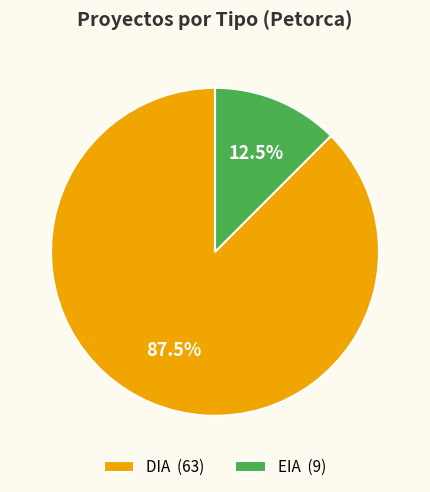

Count the number of slices in the pie.

2